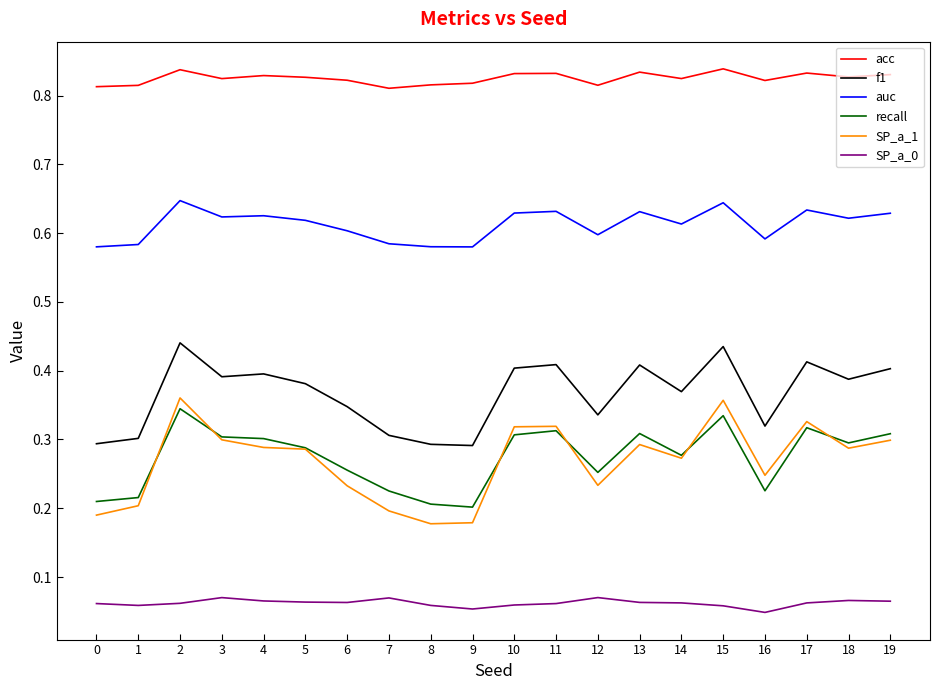

Which series has the largest total across all categories?

acc